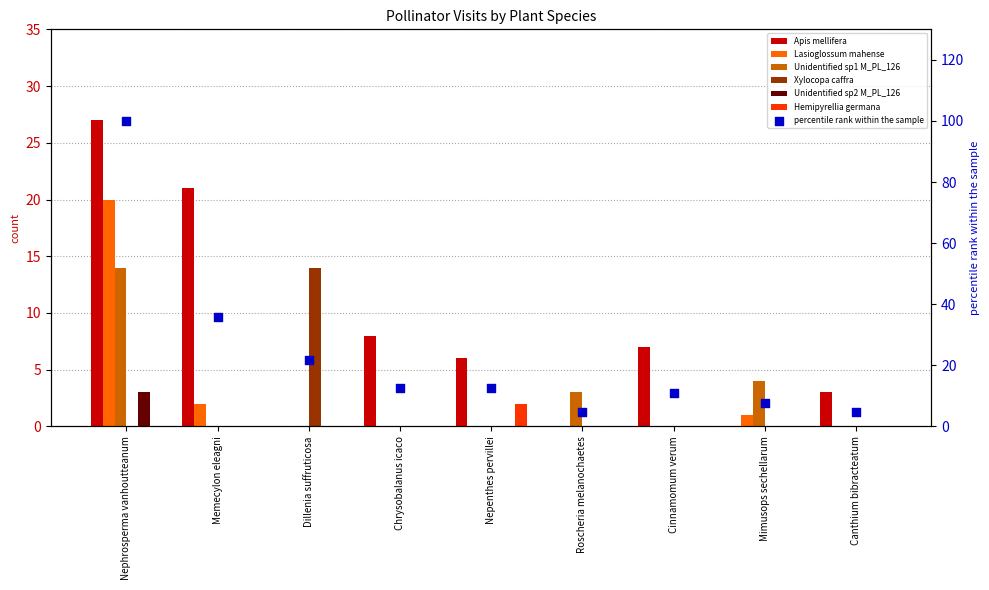

Which series has the widest spread of Y values?

Apis mellifera